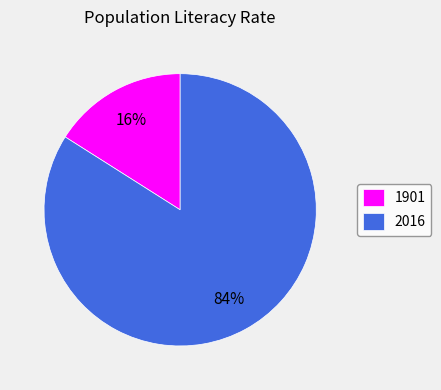

The 1901 slice represents 16% of the pie. True or false?

True